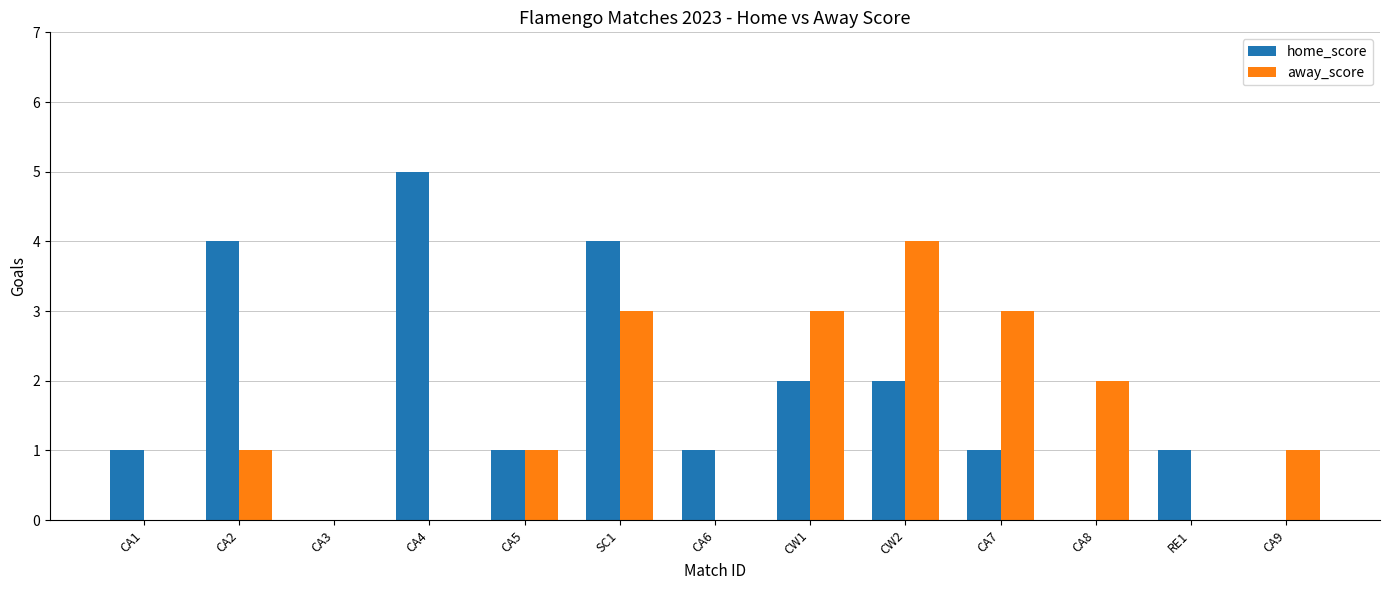

What is the sum of all home_score values?

22